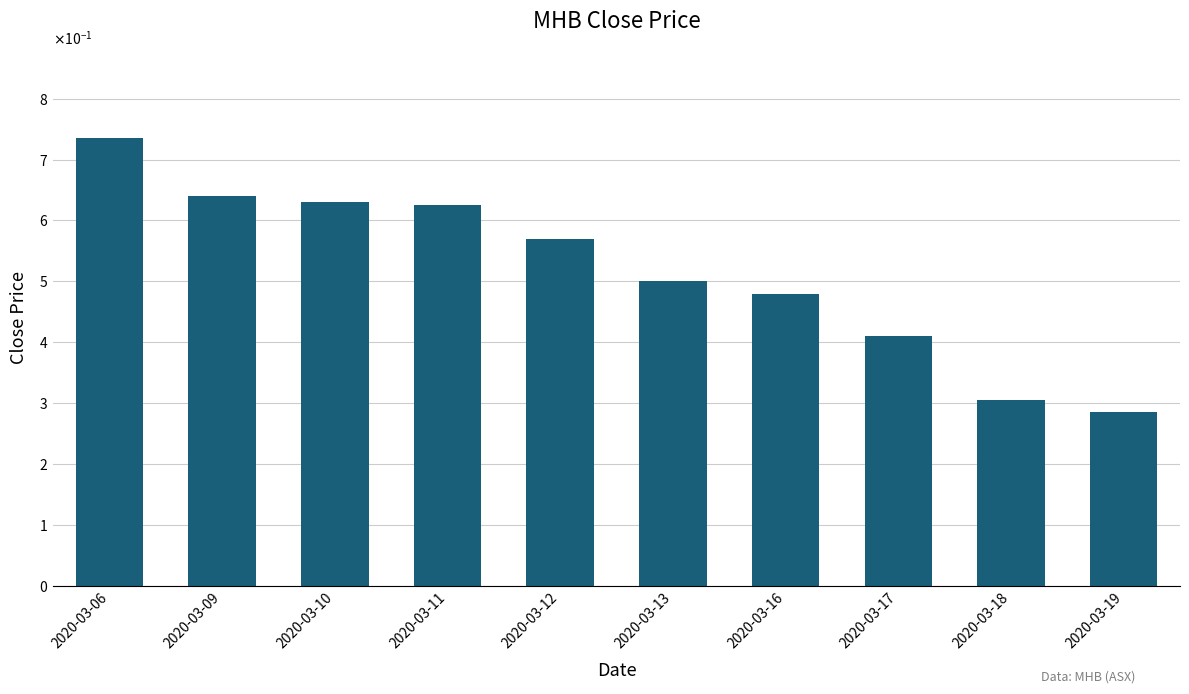

What is the average value?

0.5